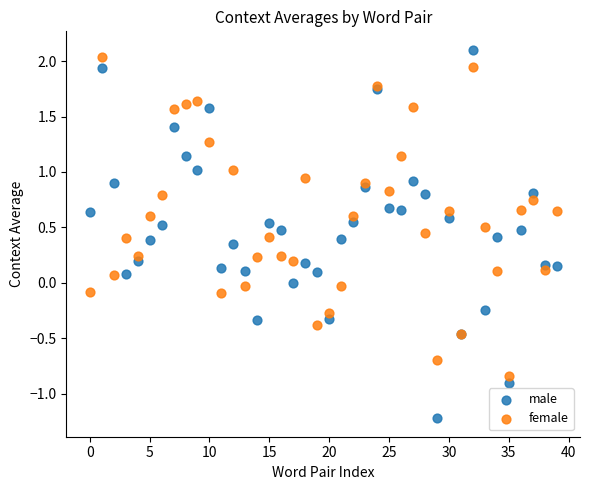

Which series reaches the minimum Y coordinate?

male